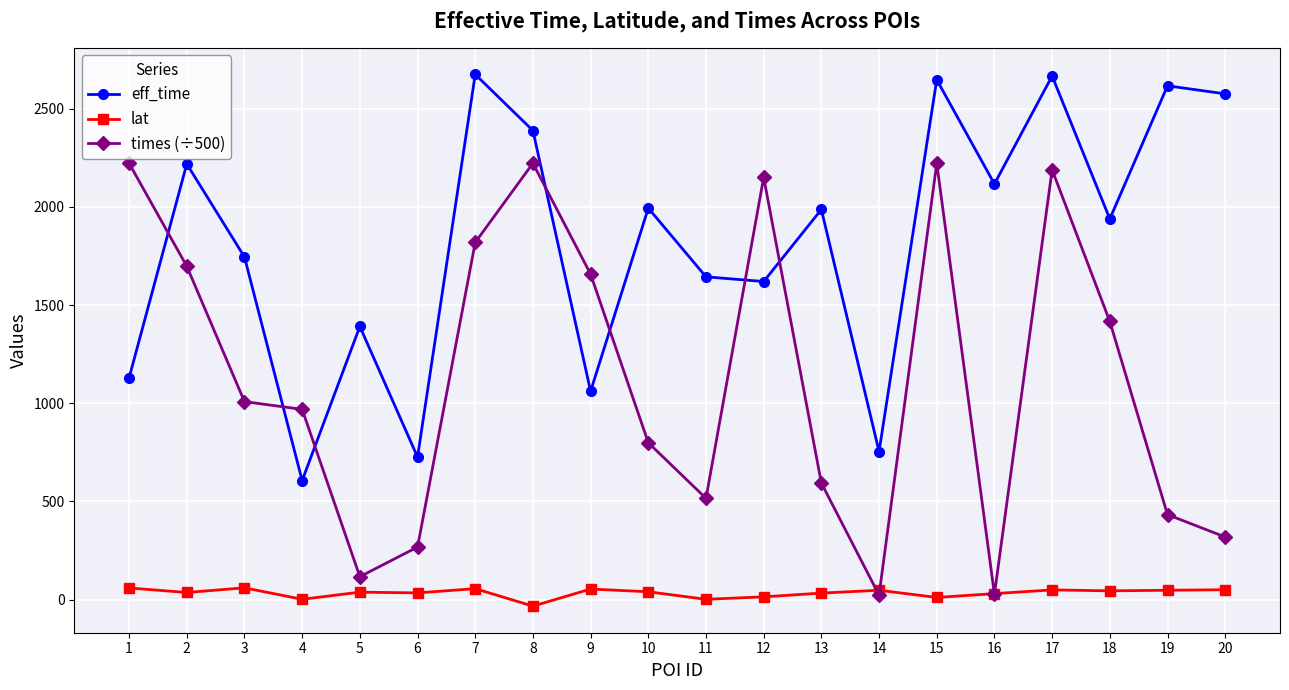

What is the difference between the highest and lowest values at 19?

2569.6